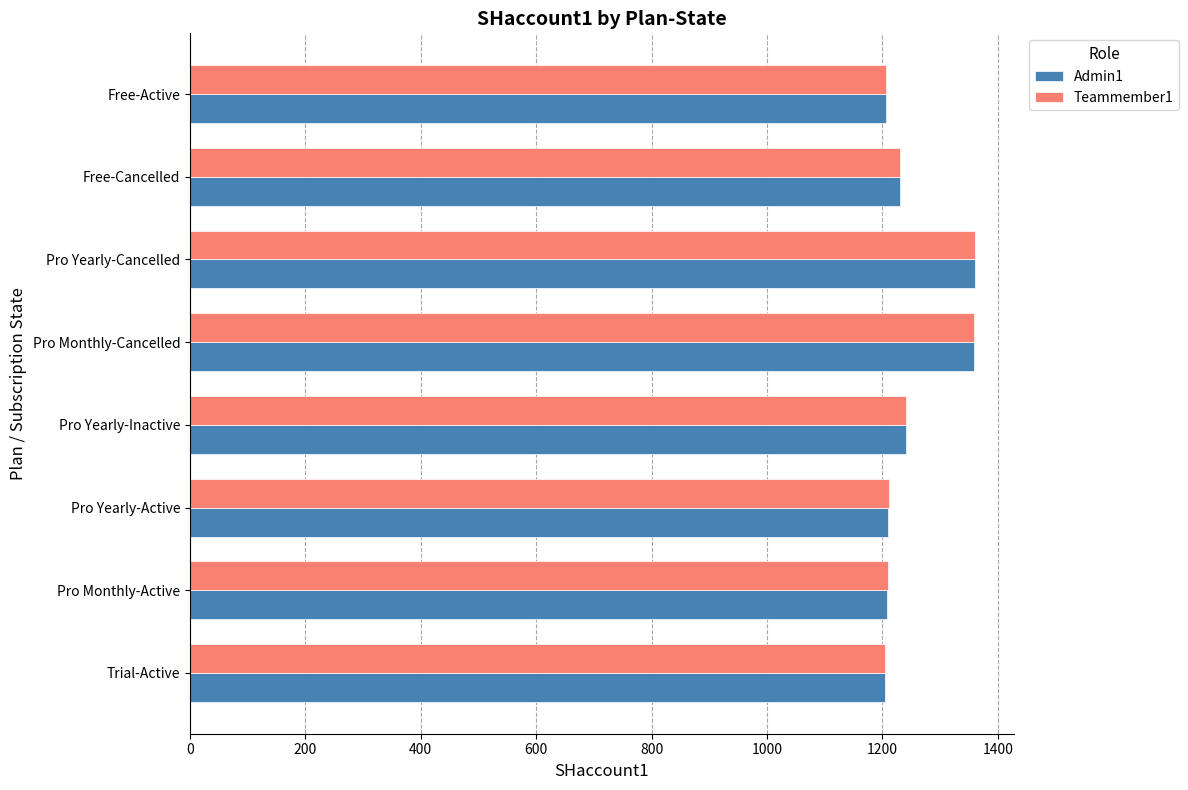

True or false: Teammember1 has a value of 736 at Pro Yearly-Active.

False